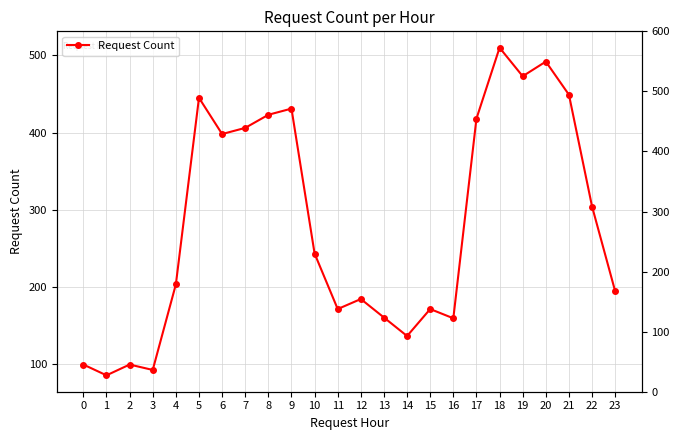

True or false: there are more than 1 points higher than both neighbors.

True